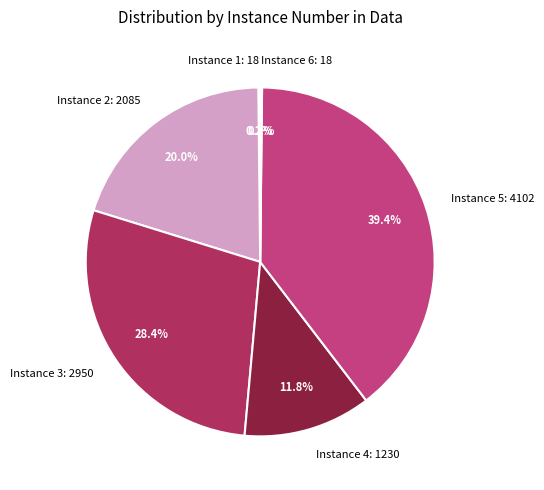

Which slice is the largest?

Instance 5: 4102